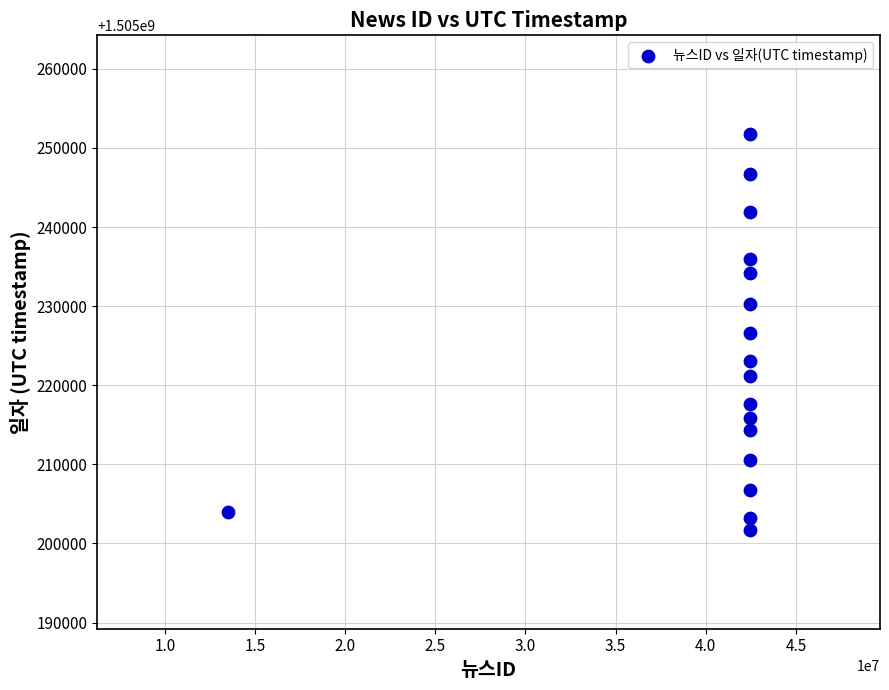

What is the range of X values (max minus min)?

28938951